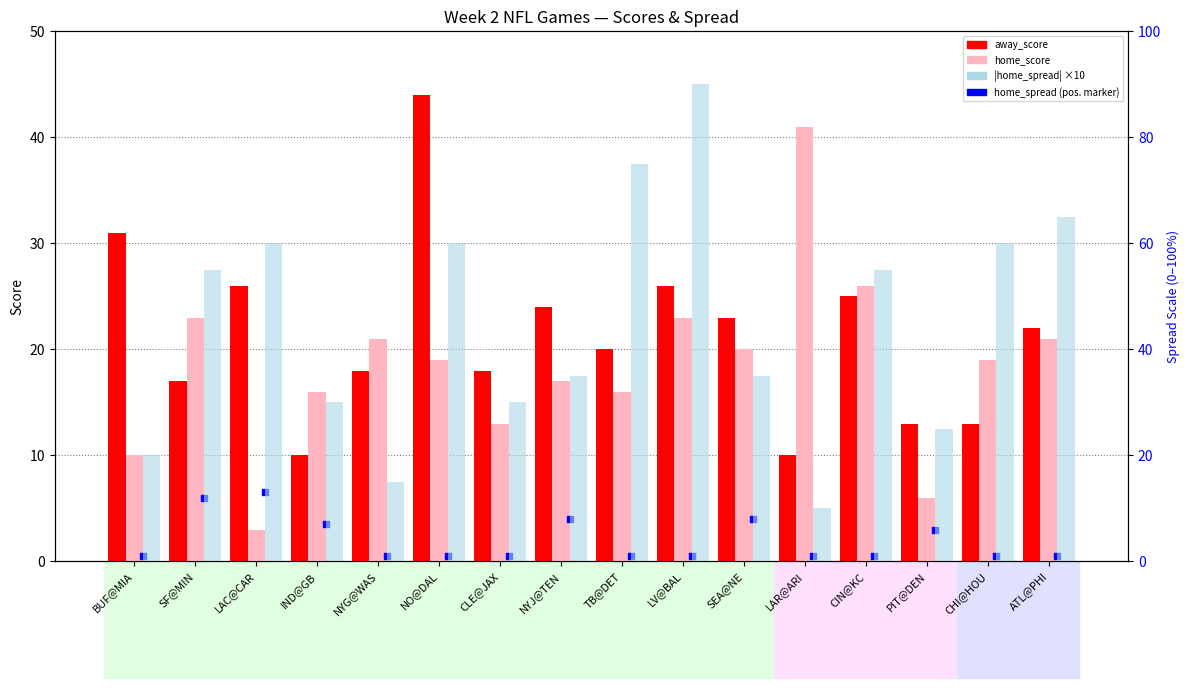

Is the value of |home_spread| ×10 (%) at CIN@KC greater than the value of home_score at CLE@JAX?

Yes